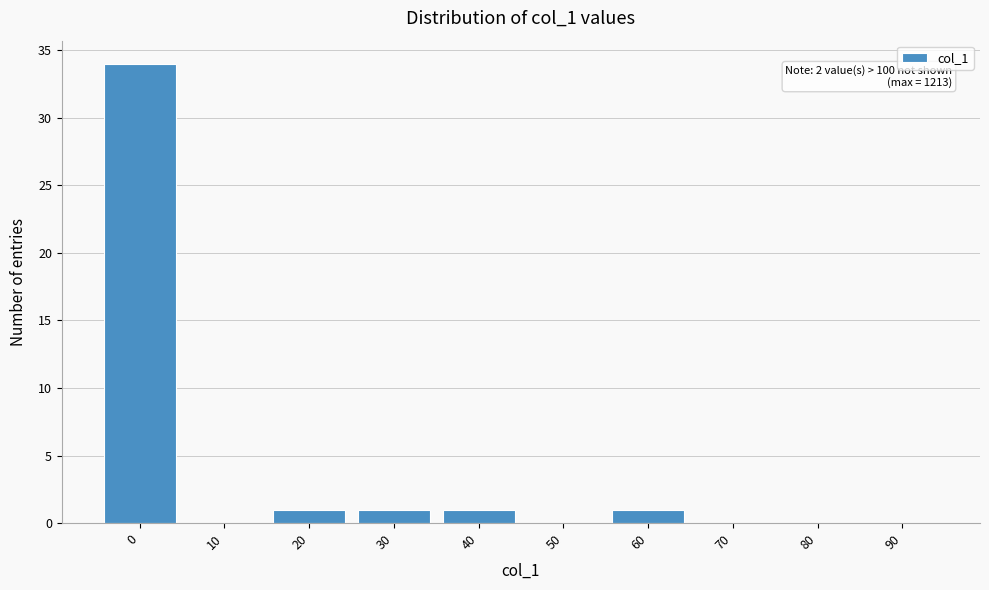

Reading left to right, list all the values displayed in this chart.

0=34	10=0	20=1	30=1	40=1	50=0	60=1	70=0	80=0	90=0